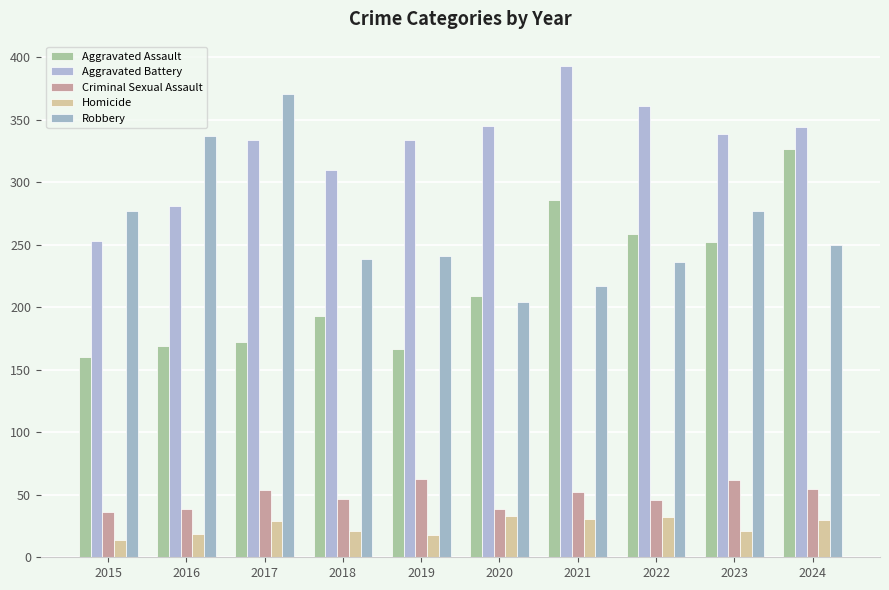

Does the chart contain stacked bars?

No